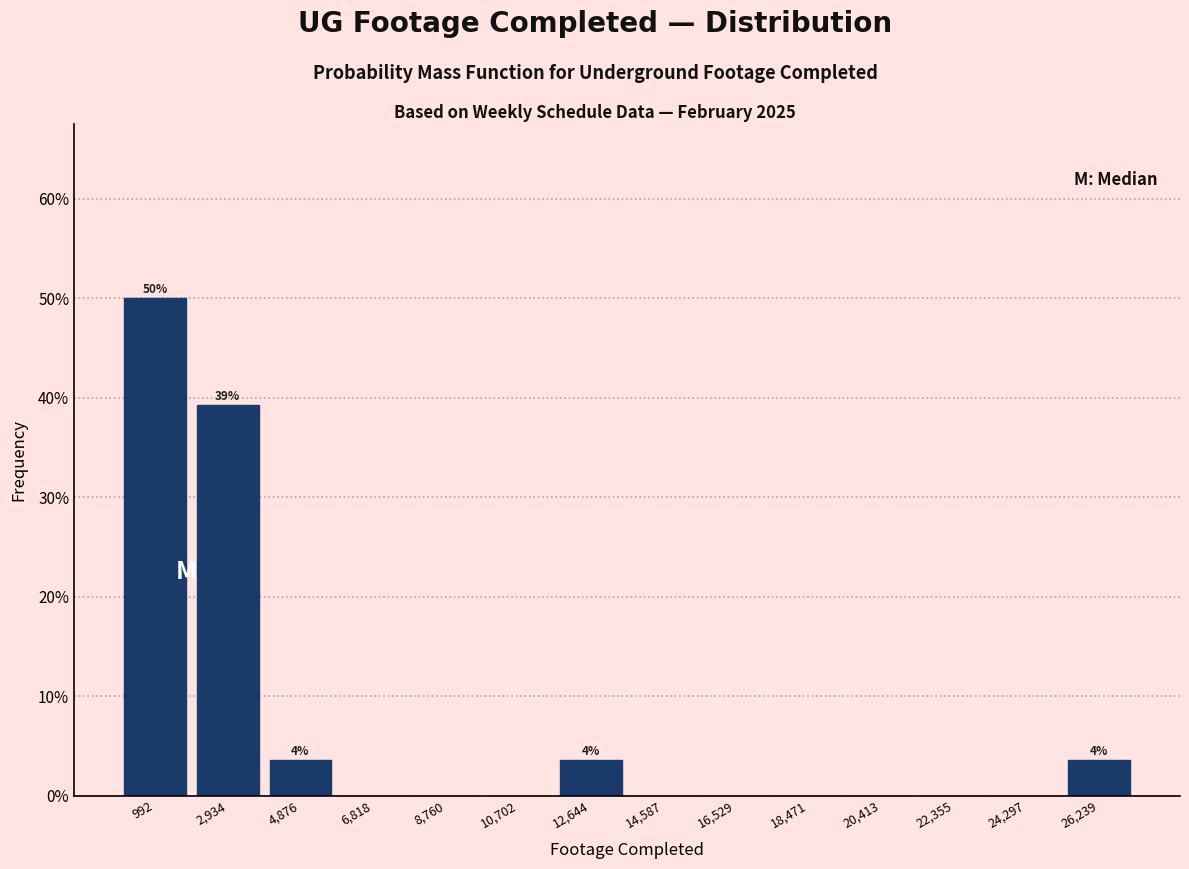

Over which range of the x-axis is the bar tallest?

0 to 2000